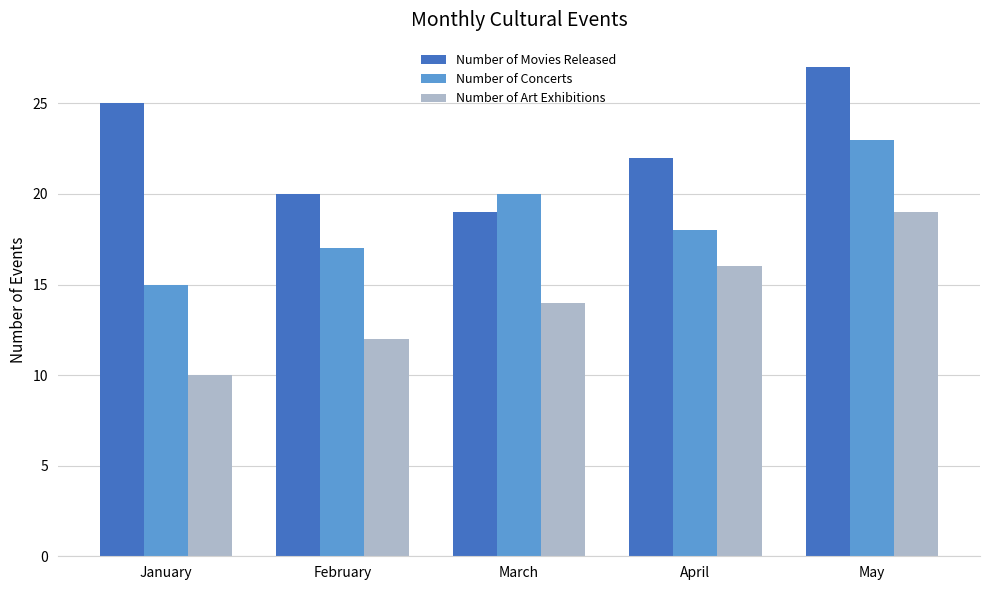

Which series has the widest spread of values?

Number of Art Exhibitions